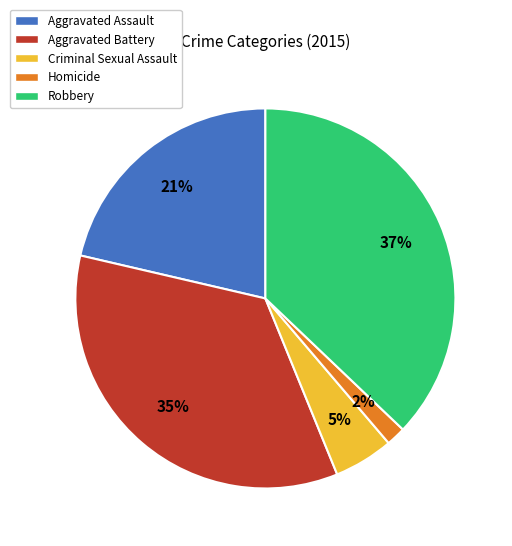

What percentage is the Robbery slice, to the nearest percent?

37%